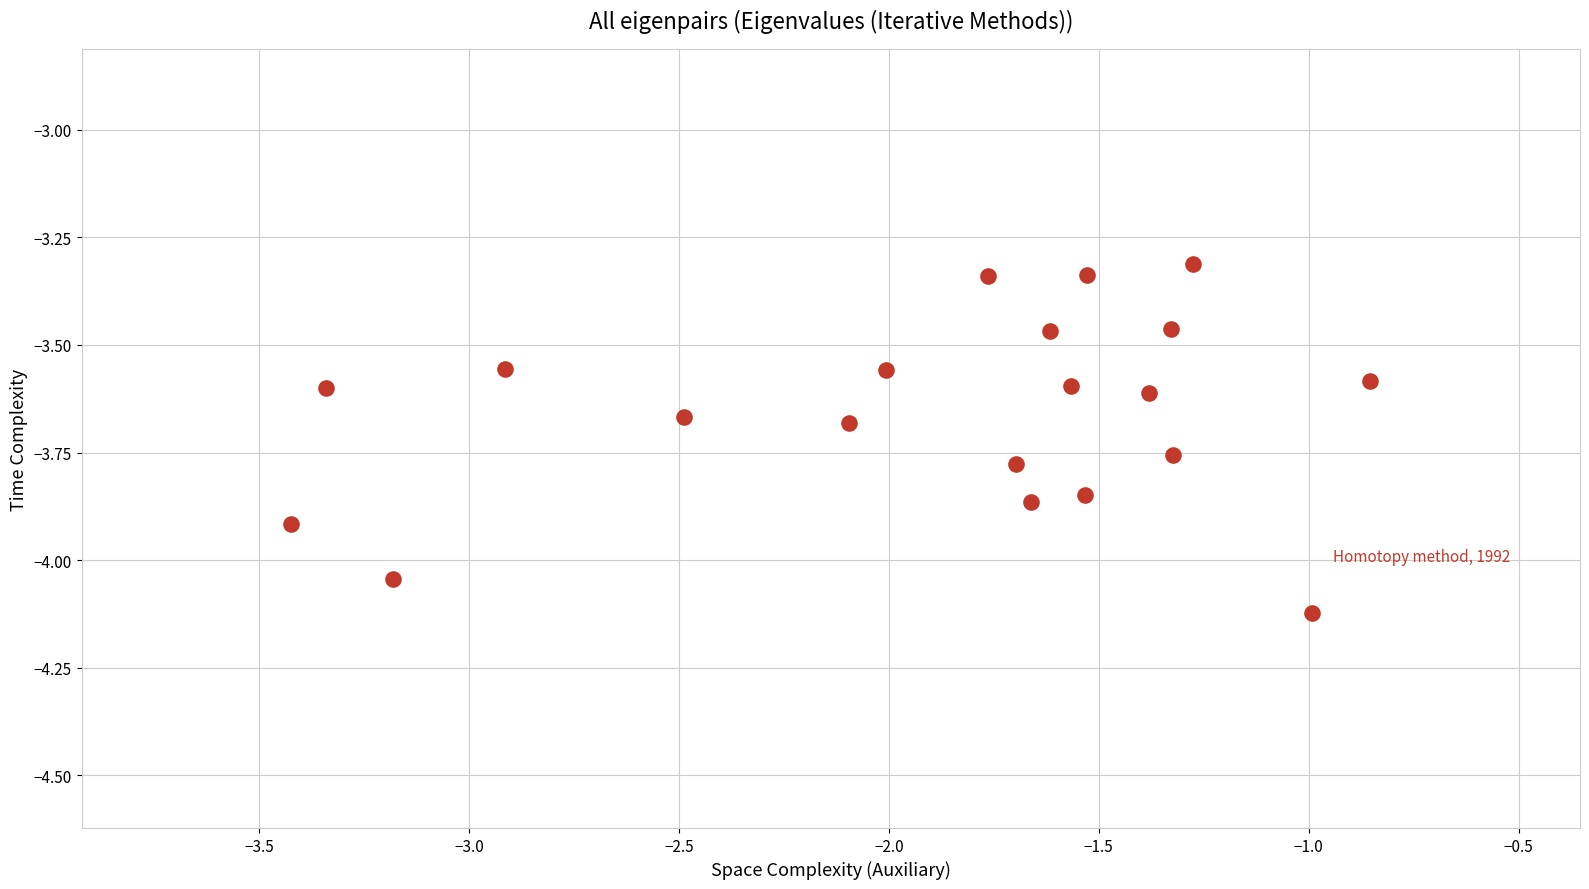

What is the range of X values (max minus min)?

2.6